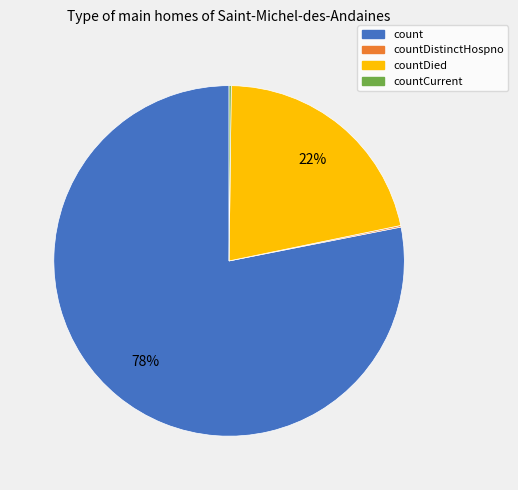

Which category accounts for the majority?

count